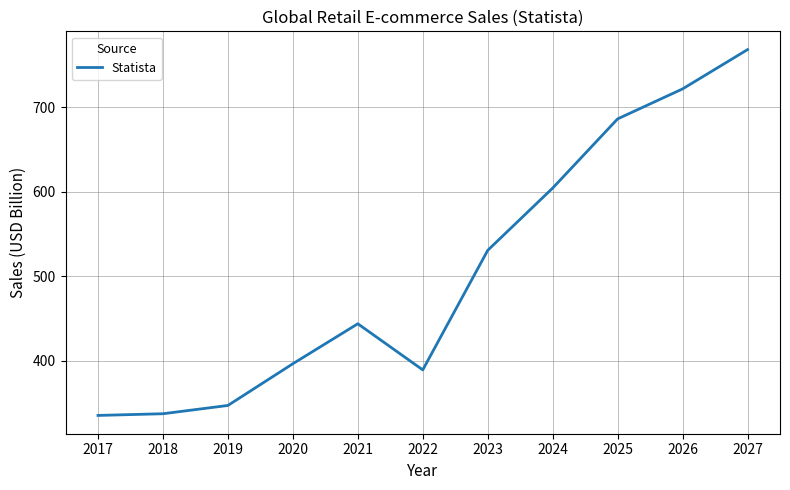

What is the change in value from 2023 to 2025?

+155.6